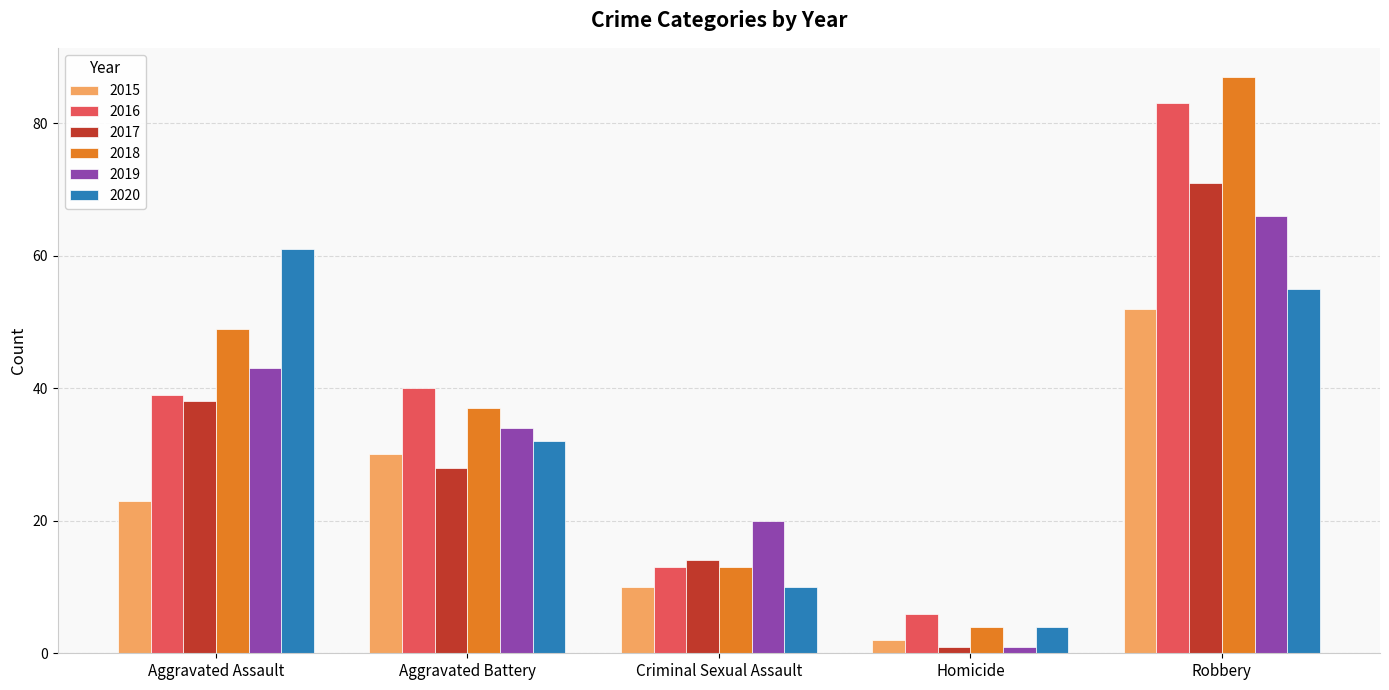

List the series in order of their peak value, highest first.

2018, 2016, 2017, 2019, 2020, 2015